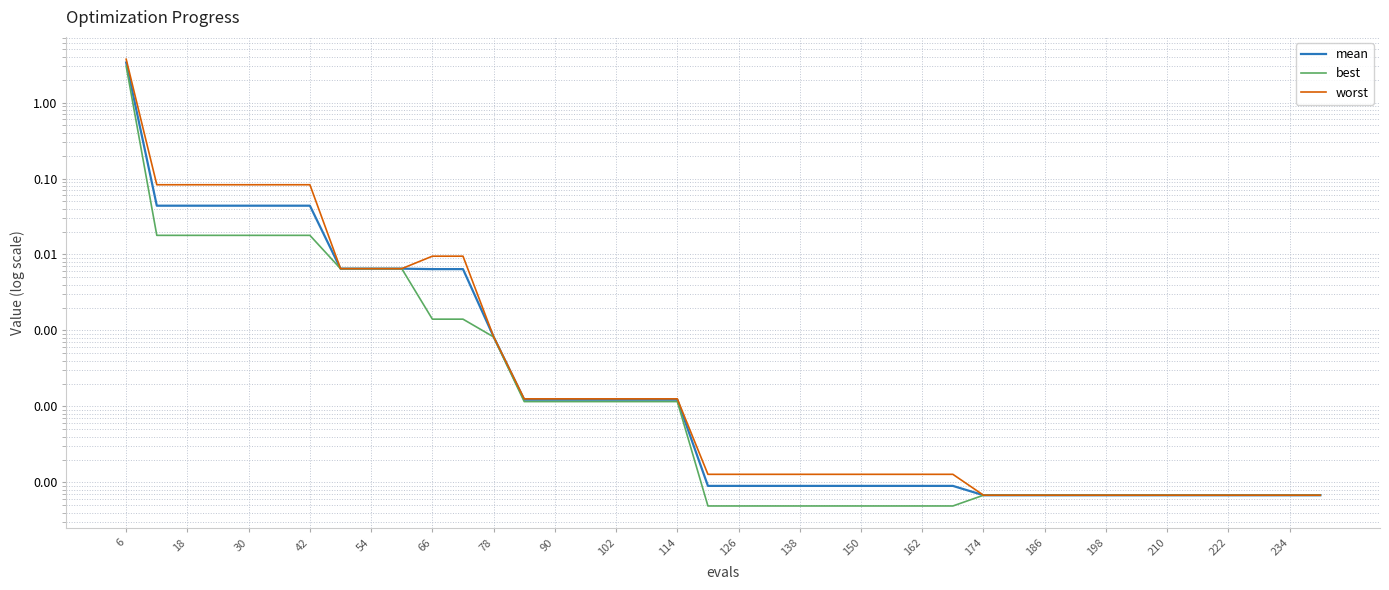

True or false: mean has a value of 0.0 at 138.

False